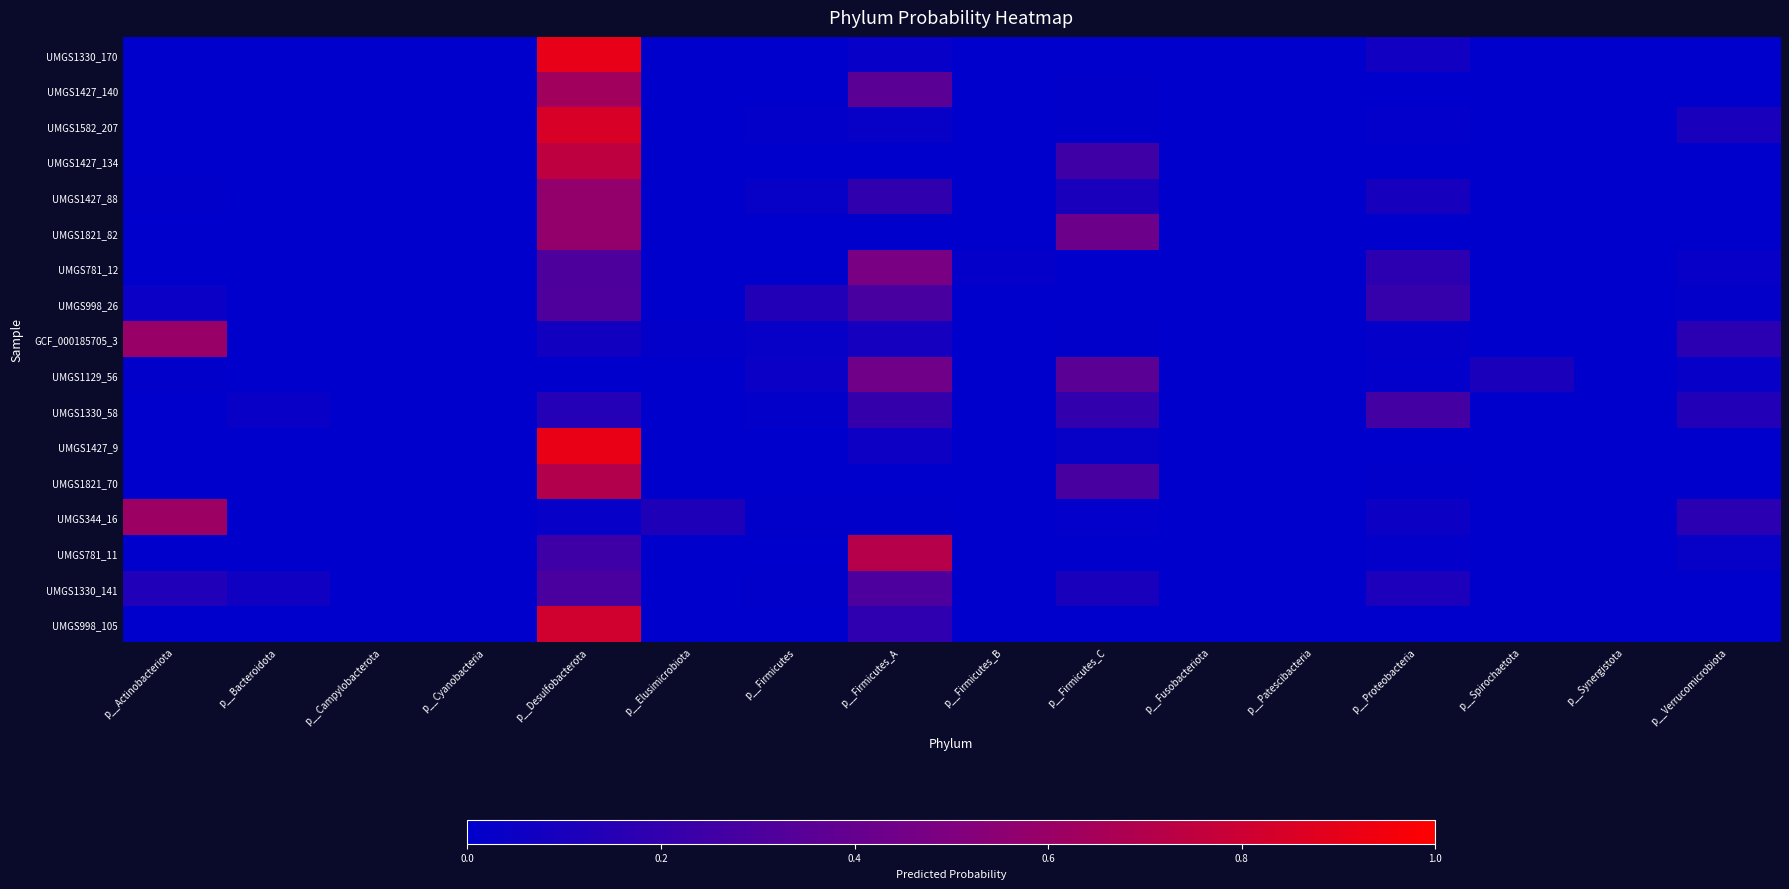

How many distinct data groups are displayed?

17